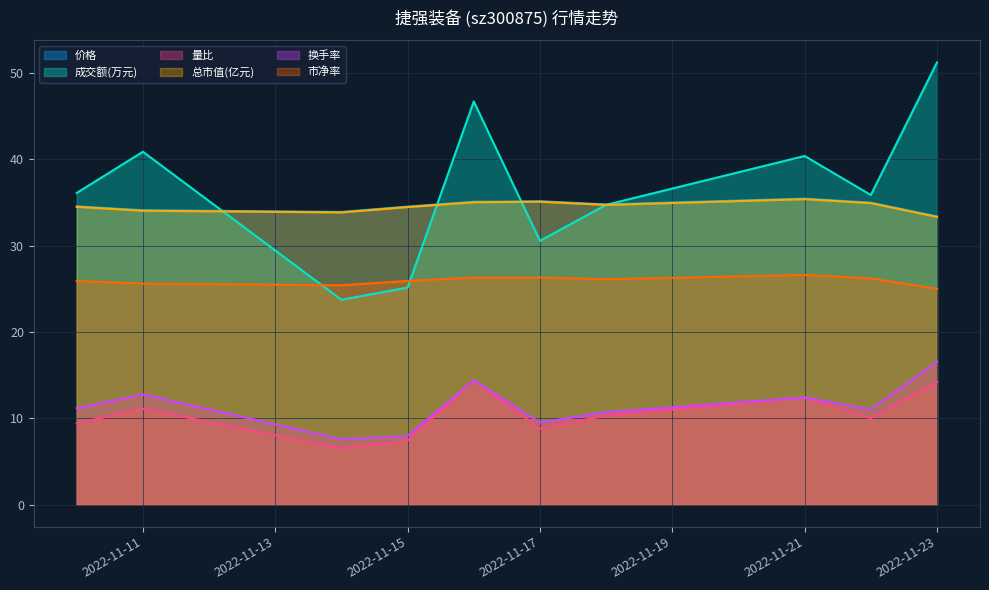

At which label does 总市值(亿元) first exceed 34?

2022-11-10